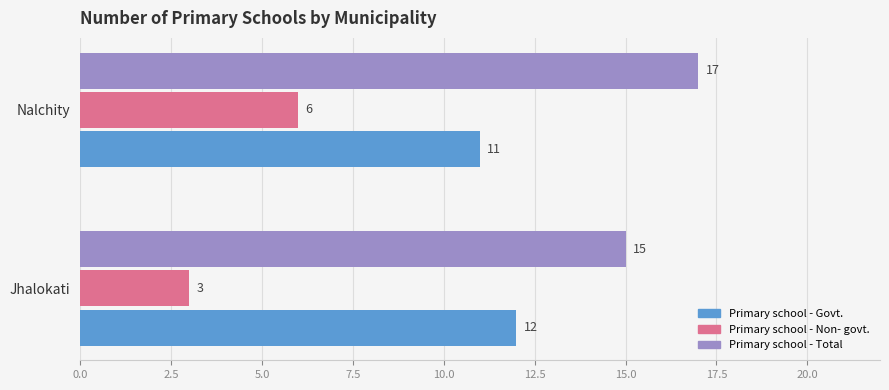

Rank the series by their average value, from highest to lowest.

Primary school - Total, Primary school - Govt., Primary school - Non- govt.